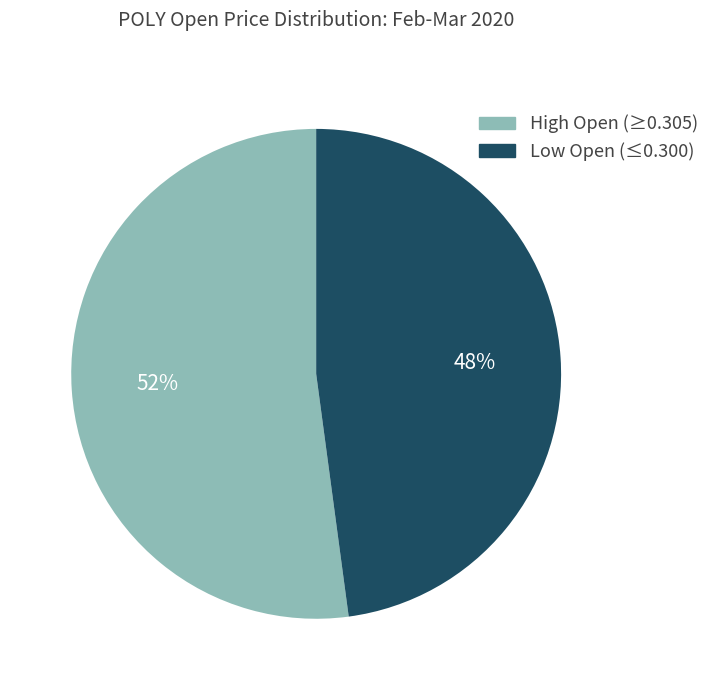

To the nearest percent, what is the difference between the largest and smallest slice percentages?

4%